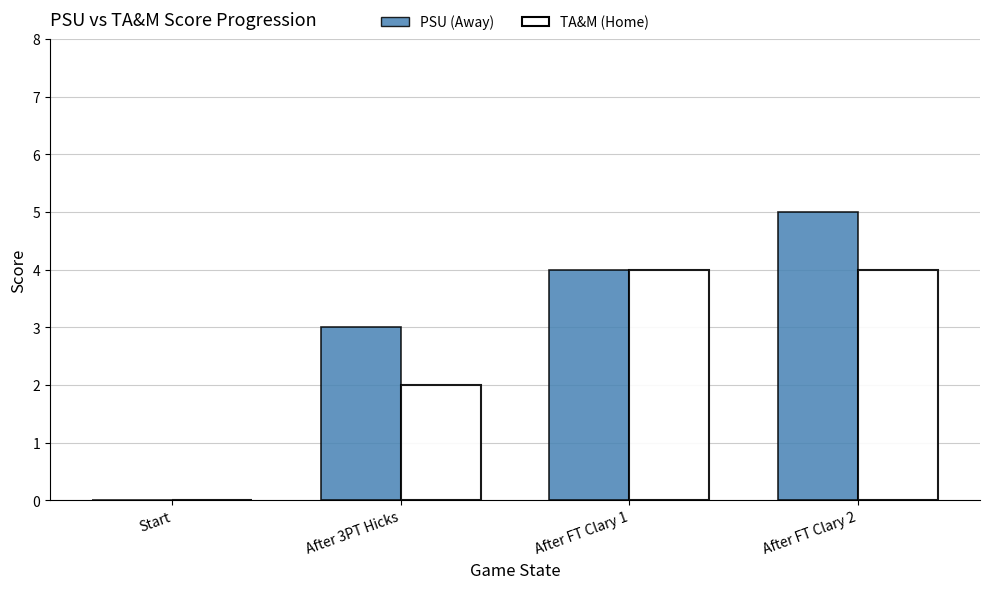

Reading left to right, transcribe all the data shown in this chart.

PSU (Away): 0	3	4	5
TA&M (Home): 0	2	4	4